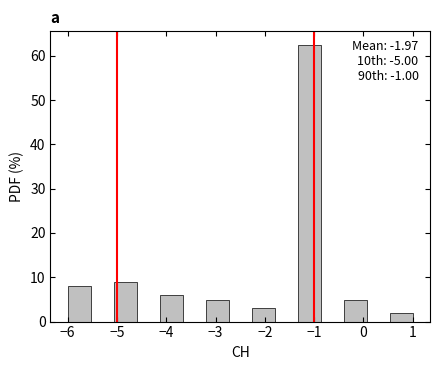

Over which range of the x-axis is the bar tallest?

-1.3 to -0.9